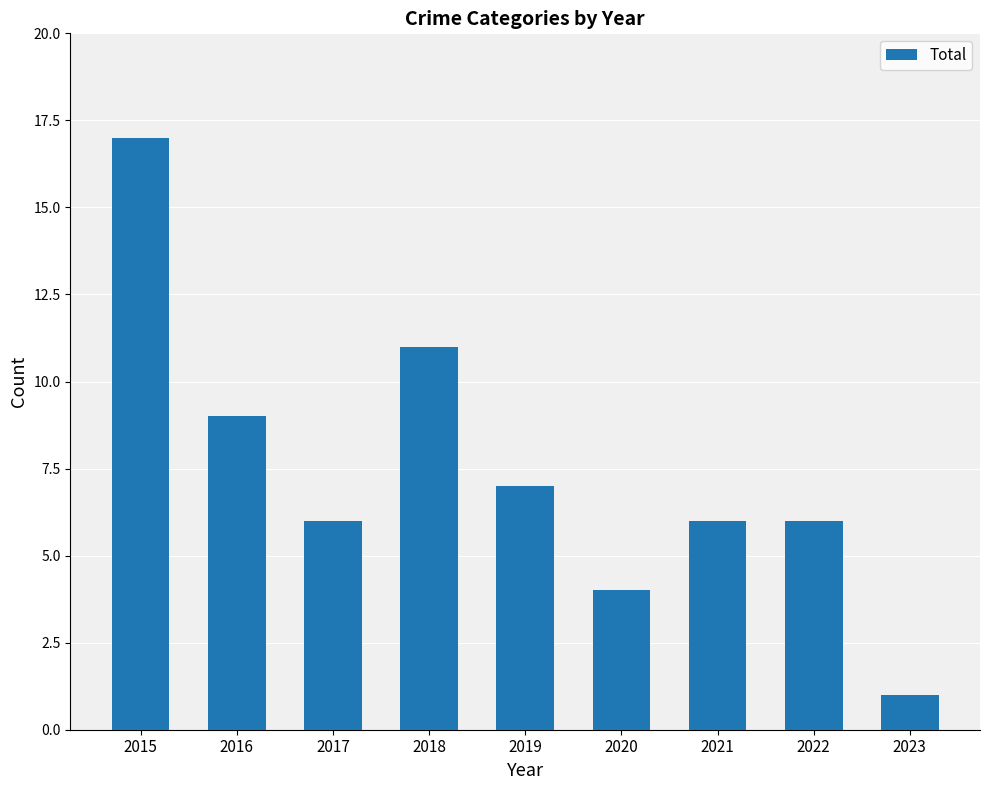

What is the average value?

7